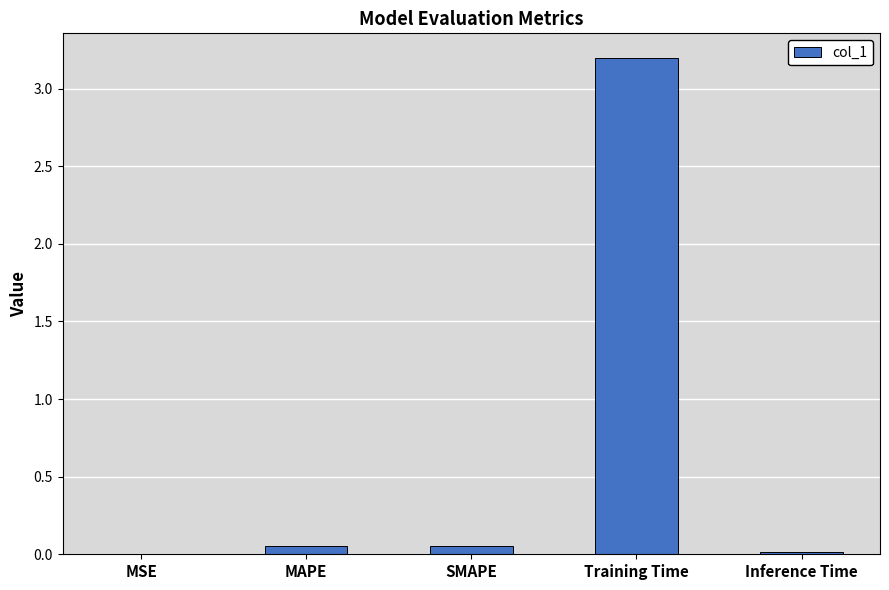

What is the approximate value at Training Time?

3.2